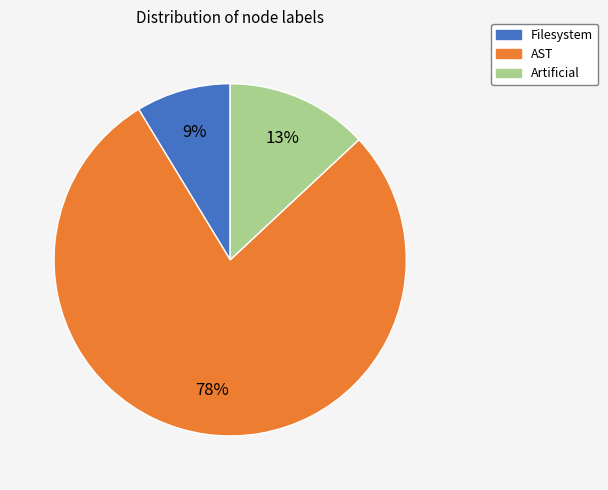

Which slice is the smallest?

Filesystem